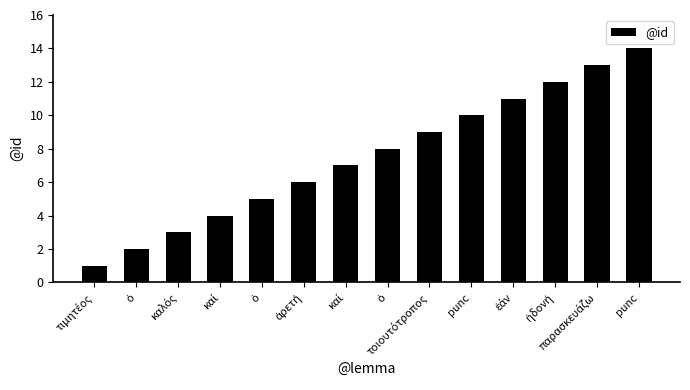

What is the maximum value shown in the chart?

14